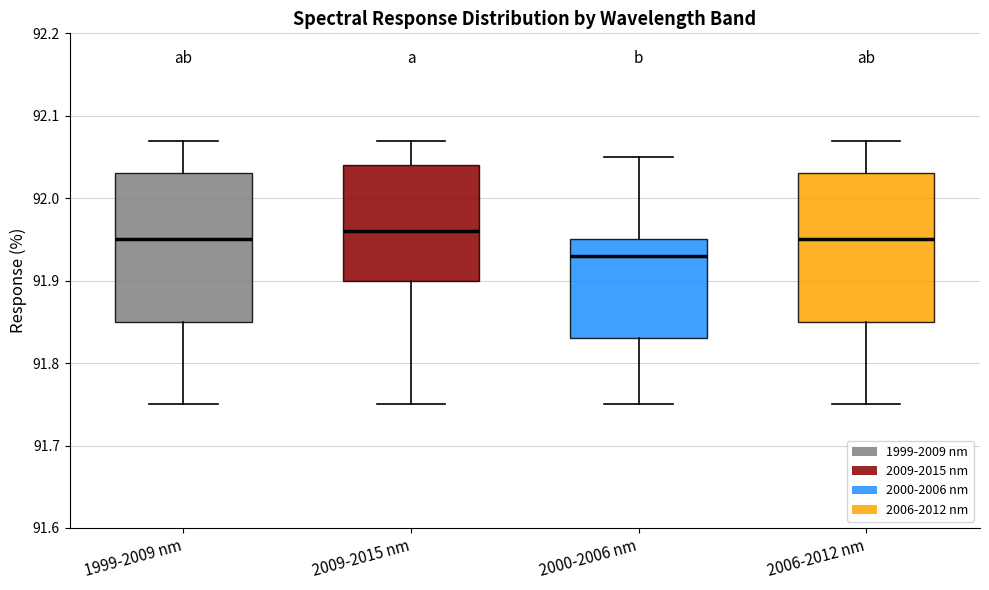

Reading left to right, read every box against the y-axis: the position of its median line, the range the box covers, and the ends of its whiskers. The values are not printed on the chart, so give them approximately, as read against the axis.

1999-2009 nm: median 91.95, box 91.85 to 92.03, whiskers 91.75 to 92.07
2009-2015 nm: median 91.96, box 91.90 to 92.04, whiskers 91.75 to 92.07
2000-2006 nm: median 91.93, box 91.83 to 91.95, whiskers 91.75 to 92.05
2006-2012 nm: median 91.95, box 91.85 to 92.03, whiskers 91.75 to 92.07